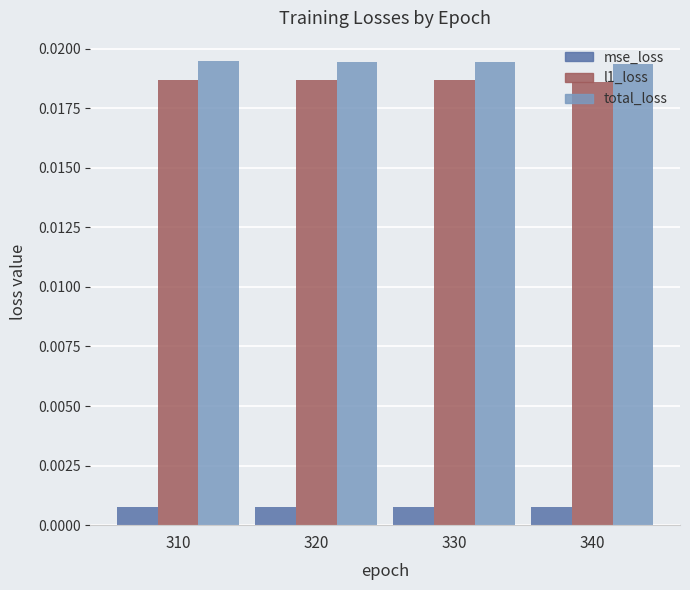

Count the number of categories in the chart.

4